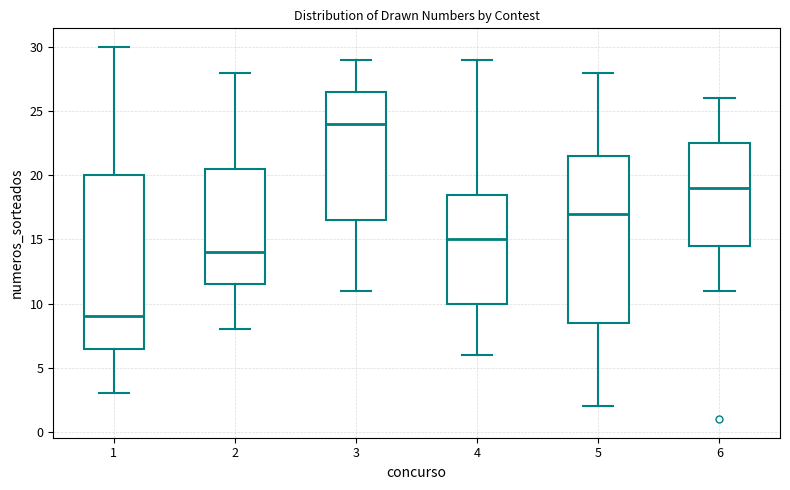

Reading left to right, read every box against the y-axis: the position of its median line, the range the box covers, and the ends of its whiskers. The values are not printed on the chart, so give them approximately, as read against the axis.

1: median 9.0, box 6.5 to 20.0, whiskers 3.0 to 30.0
2: median 14.0, box 11.5 to 20.5, whiskers 8.0 to 28.0
3: median 24.0, box 16.5 to 26.5, whiskers 11.0 to 29.0
4: median 15.0, box 10.0 to 18.5, whiskers 6.0 to 29.0
5: median 17.0, box 8.5 to 21.5, whiskers 2.0 to 28.0
6: median 19.0, box 14.5 to 22.5, whiskers 11.0 to 26.0